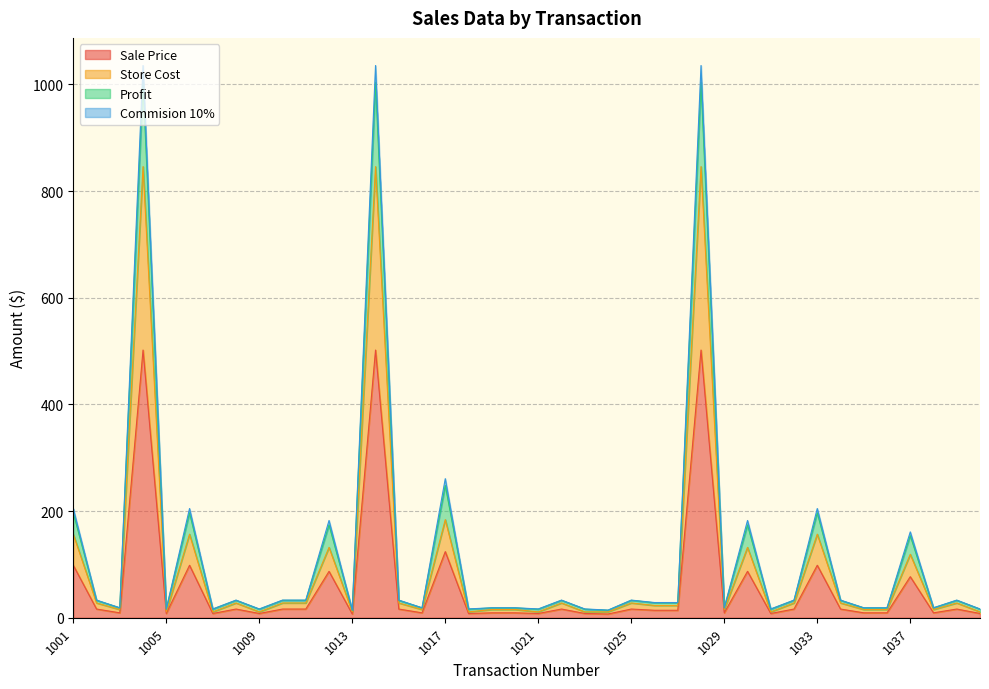

True or false: Store Cost and Commision 10% intersect in this chart.

False